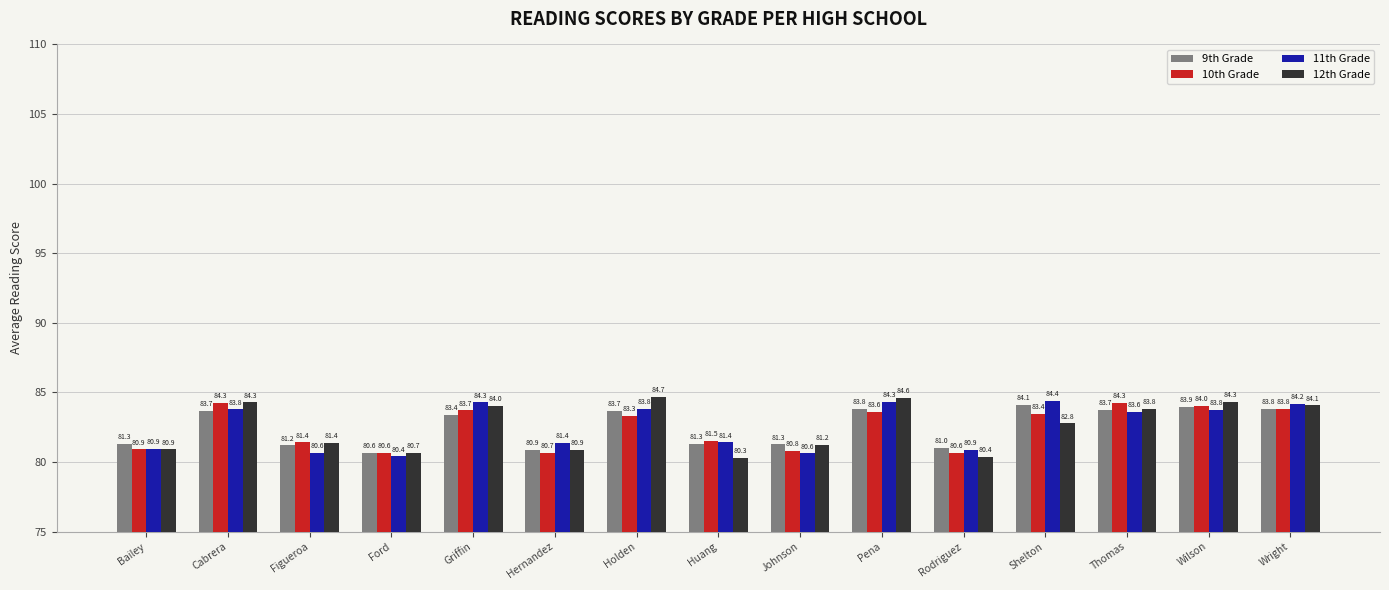

What is the total value across all series at Pena?

336.3